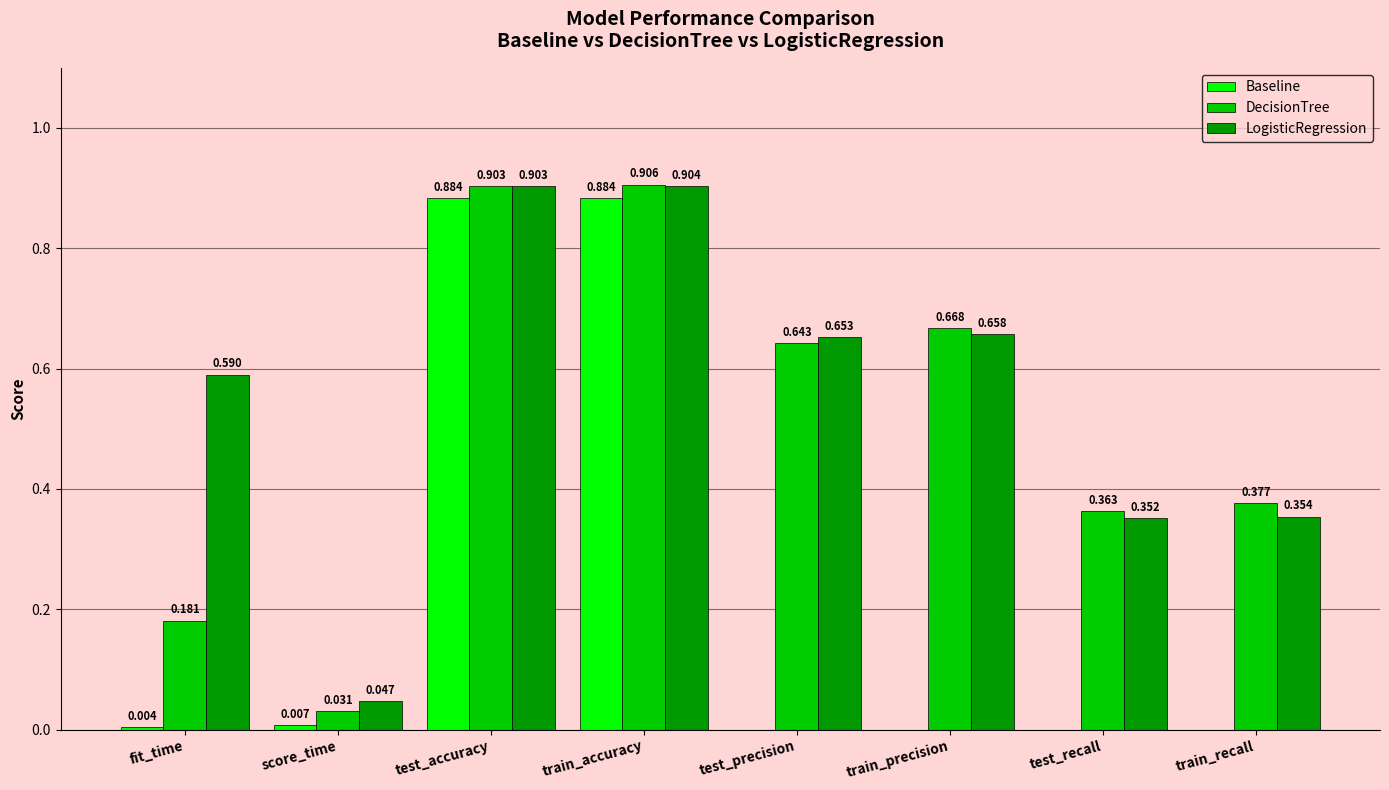

Which series has the widest spread of values?

Baseline